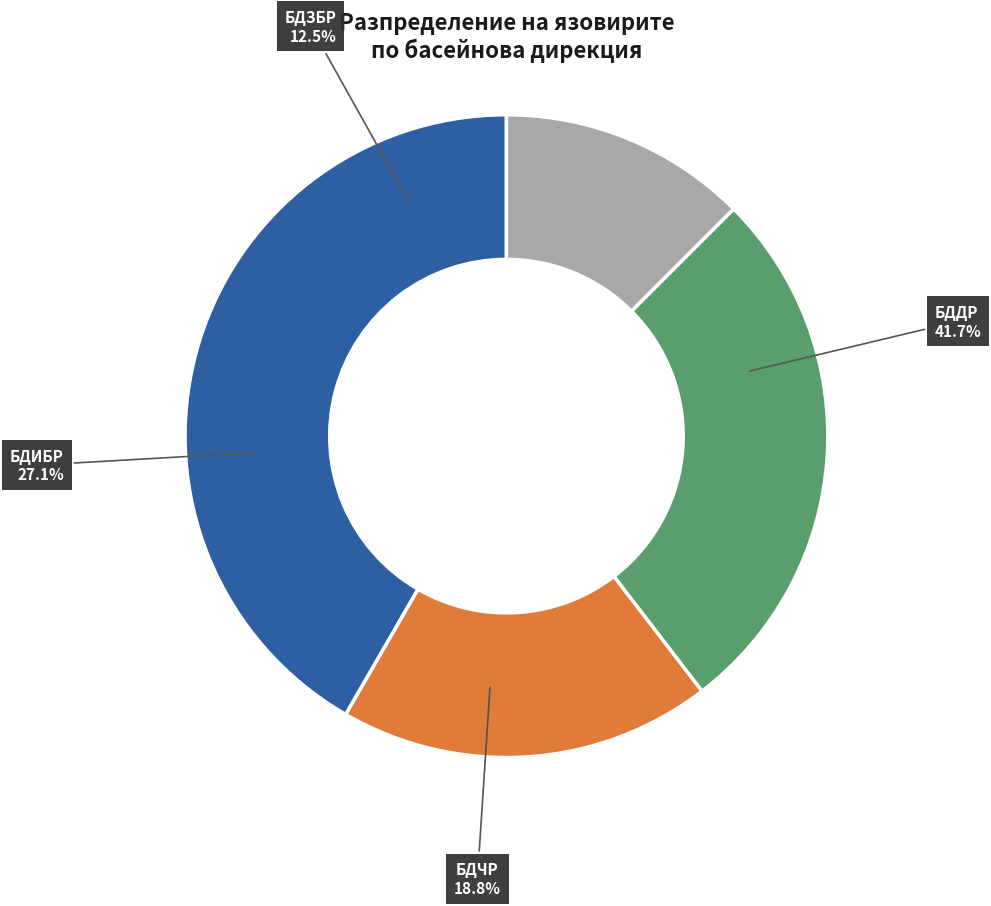

True or false: БДИБР accounts for 27% of the total.

True